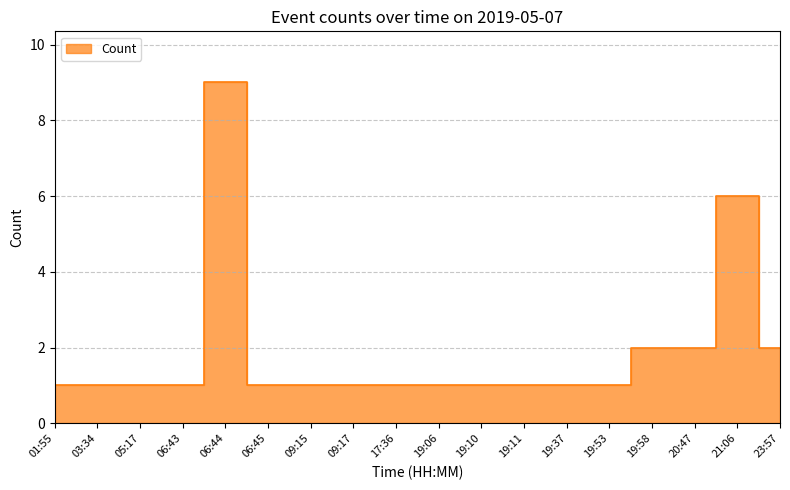

Reading right to left, what are all the values shown in this chart?

23:57=2	21:06=6	20:47=2	19:58=2	19:53=1	19:37=1	19:11=1	19:10=1	19:06=1	17:36=1	09:17=1	09:15=1	06:45=1	06:44=9	06:43=1	05:17=1	03:34=1	01:55=1